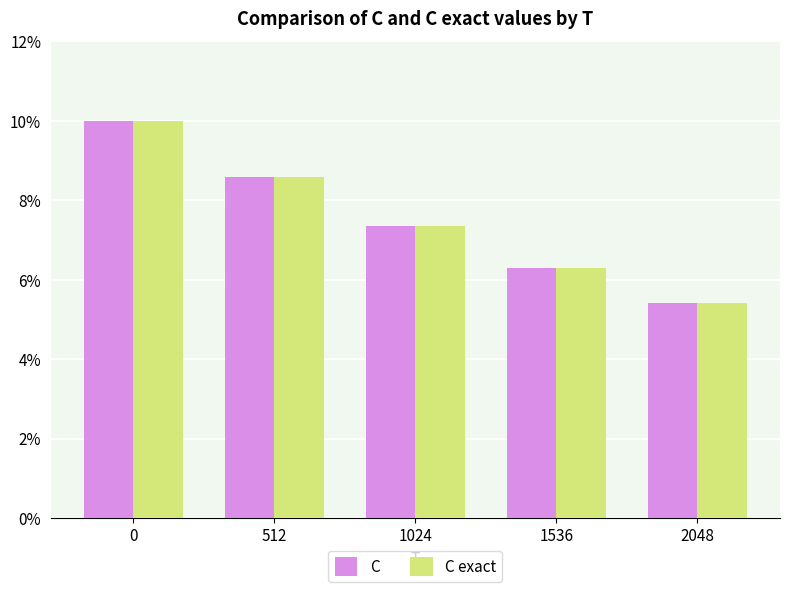

True or false: C has a value of 5.4 at 2048.

True